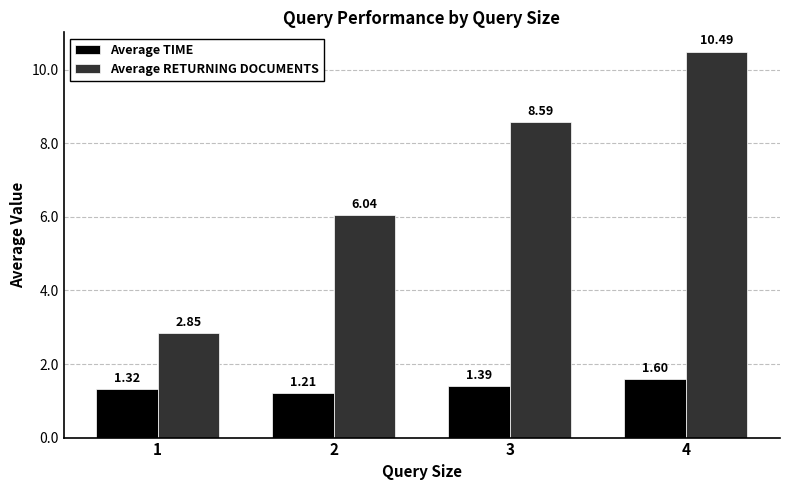

Count the number of categories in the chart.

4